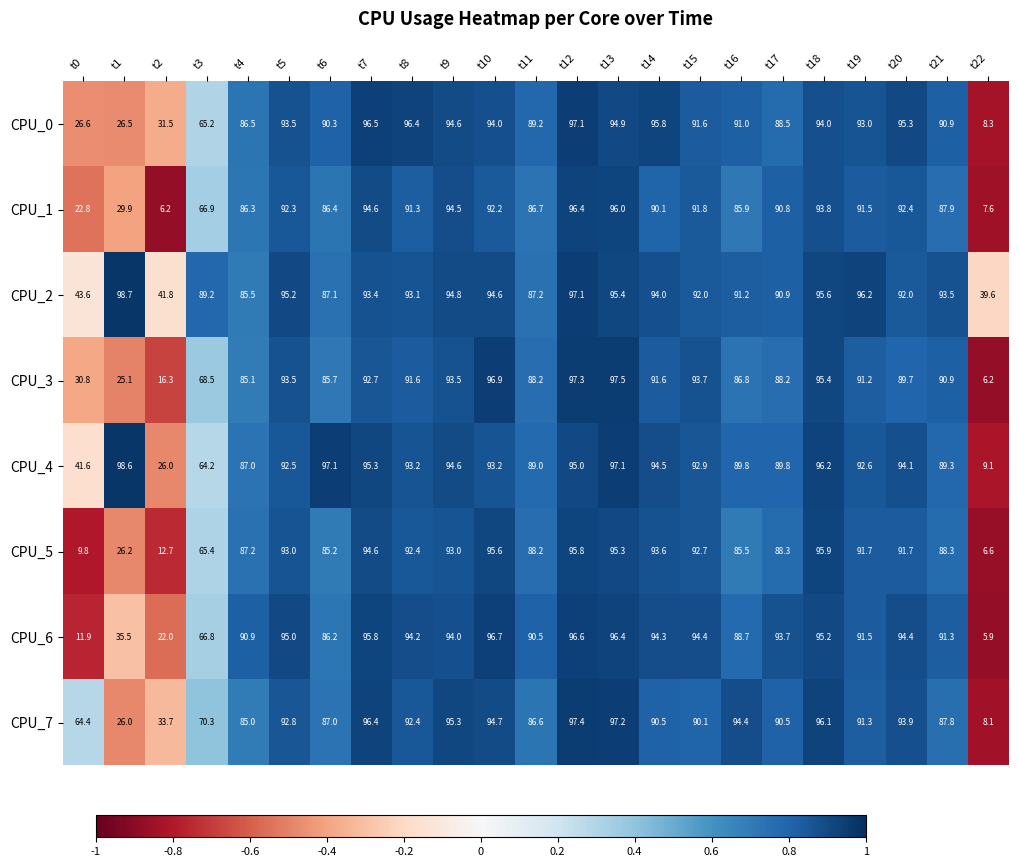

What is the difference between the CPU_7 values at t6 and t15?

3.1